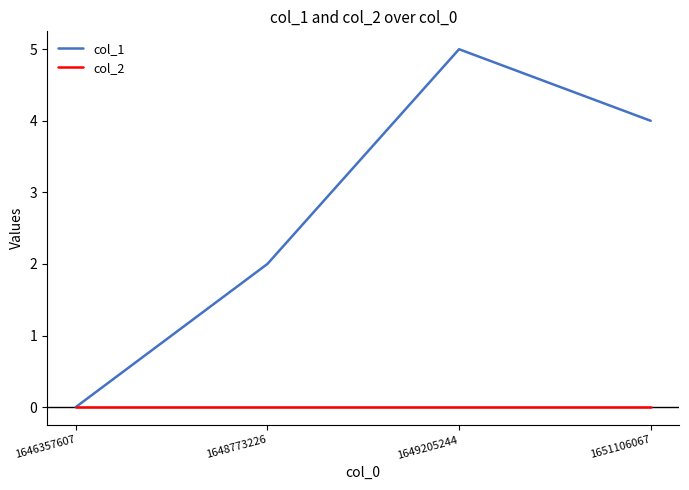

What is the total value across all series at 1649205244?

5